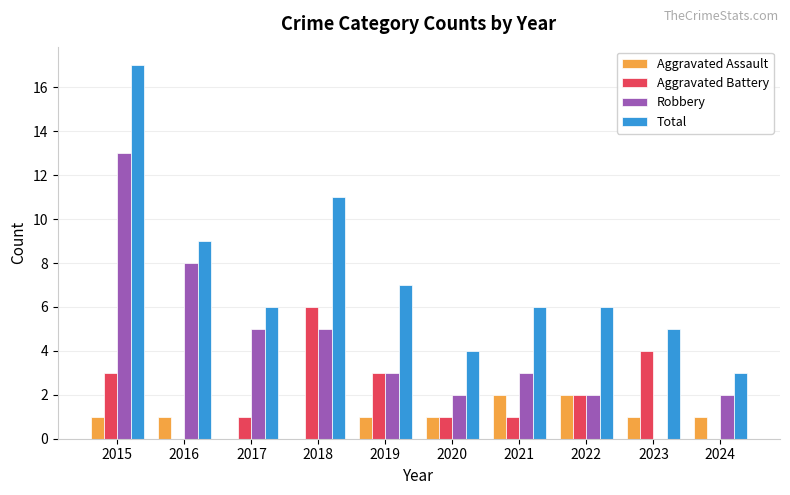

Which category has the highest value in the Robbery series?

2015